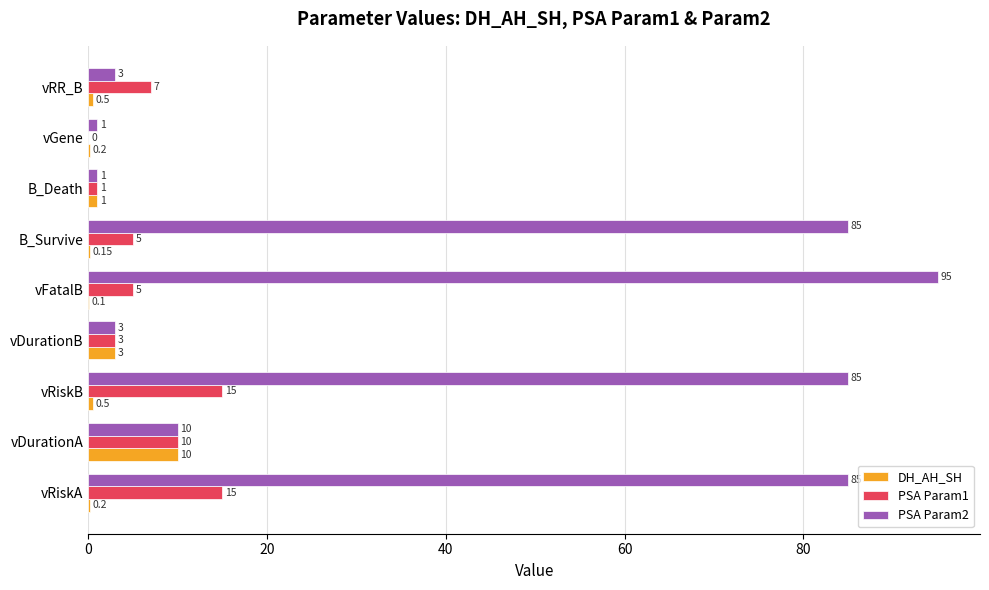

What is the sum of all PSA Param2 values?

368.0